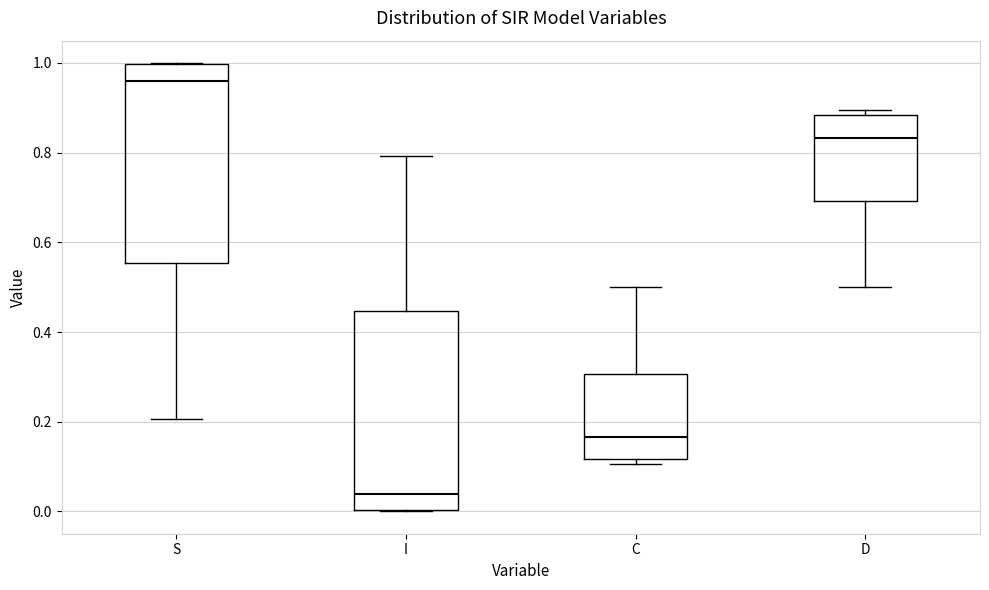

Where is the upper edge of the box for C on the y-axis? The values are not printed on the chart, so give them approximately, as read against the axis.

0.30